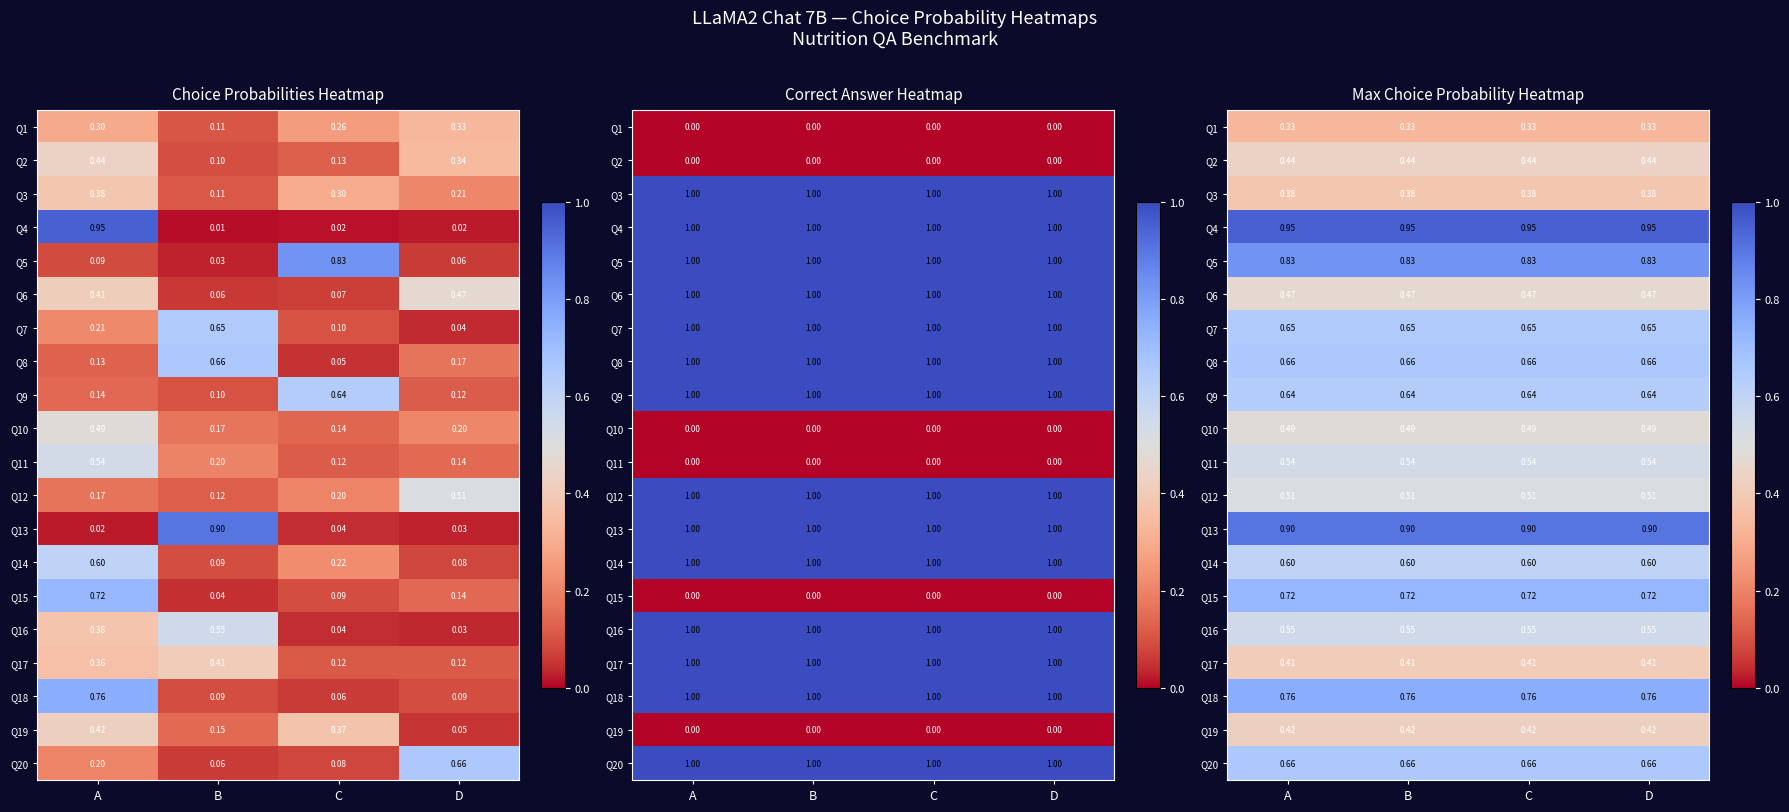

Is the value of Q14 at C greater than the value of Q3 at B?

Yes